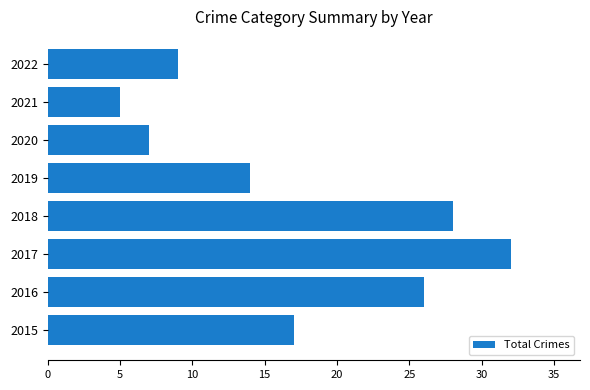

What is the sum of all values?

138